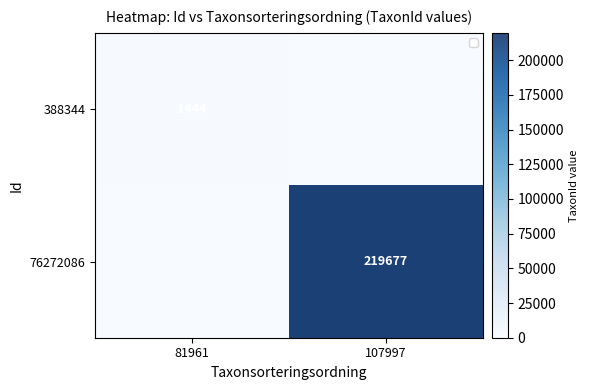

At which label does 76272086 reach its minimum?

81961